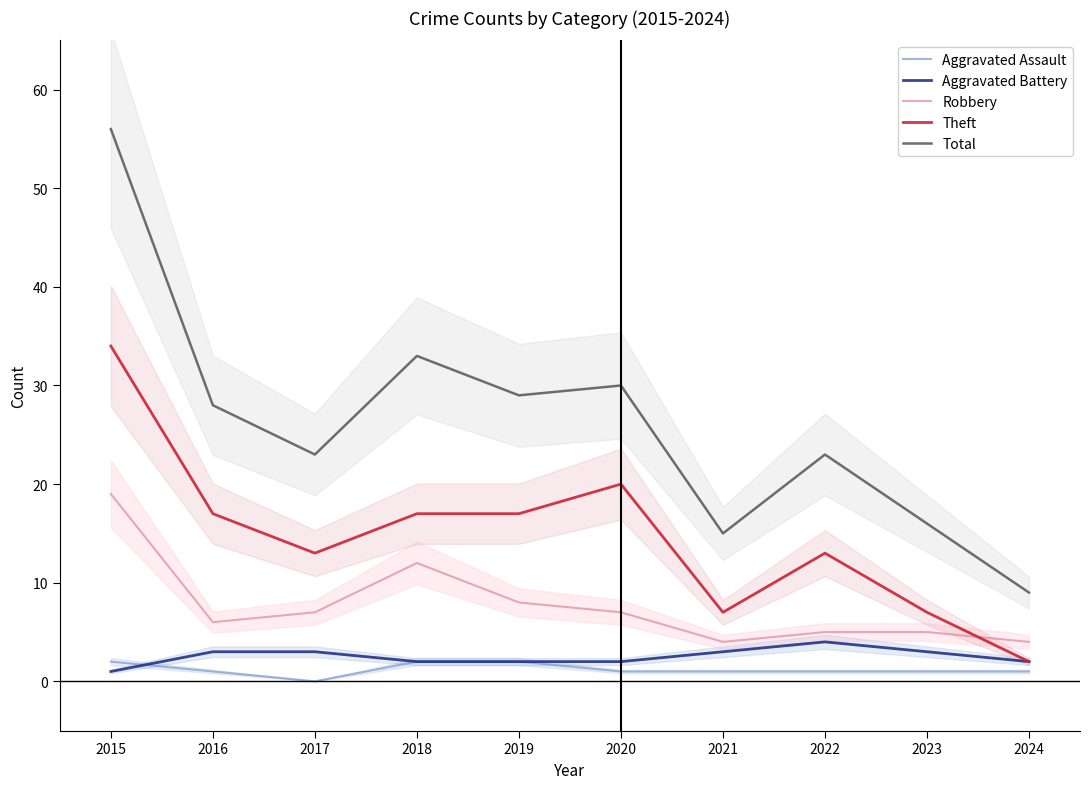

Reading left to right, transcribe all the data shown in this chart.

Aggravated Assault: 2	1	0	2	2	1	1	1	1	1
Aggravated Battery: 1	3	3	2	2	2	3	4	3	2
Robbery: 19	6	7	12	8	7	4	5	5	4
Theft: 34	17	13	17	17	20	7	13	7	2
Total: 56	28	23	33	29	30	15	23	16	9